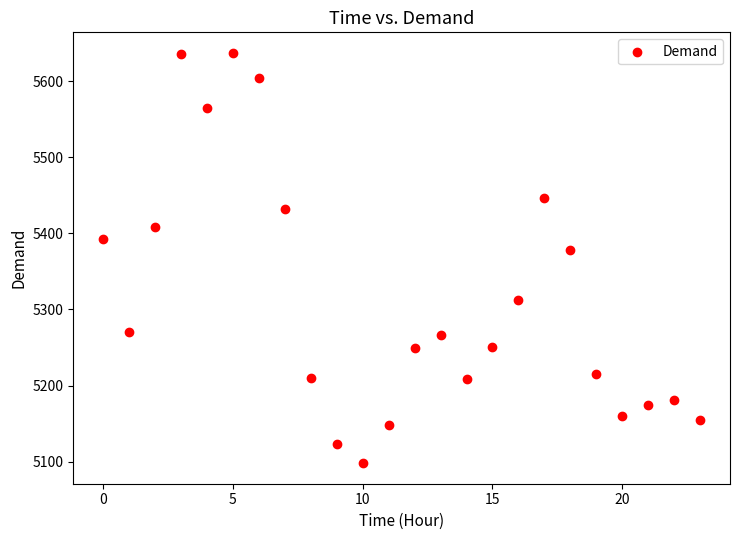

What is the range of Y values (max minus min)?

539